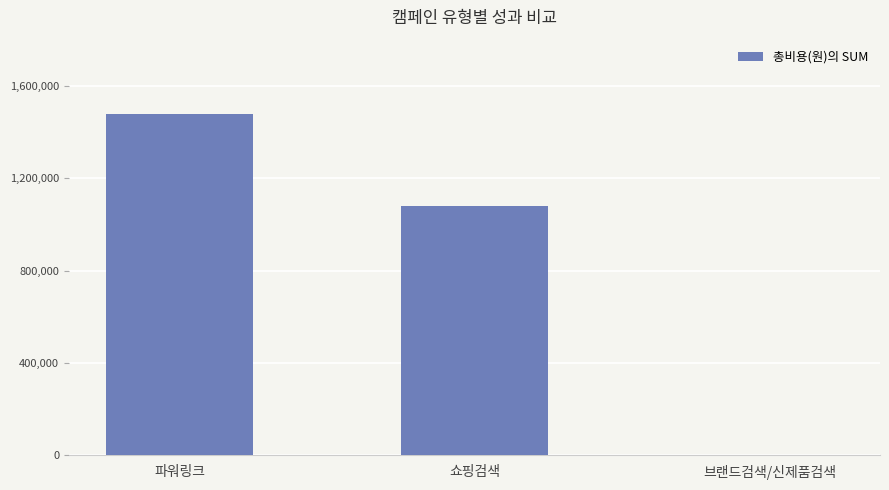

What is the ratio of the value at 쇼핑검색 to the value at 파워링크?

0.7